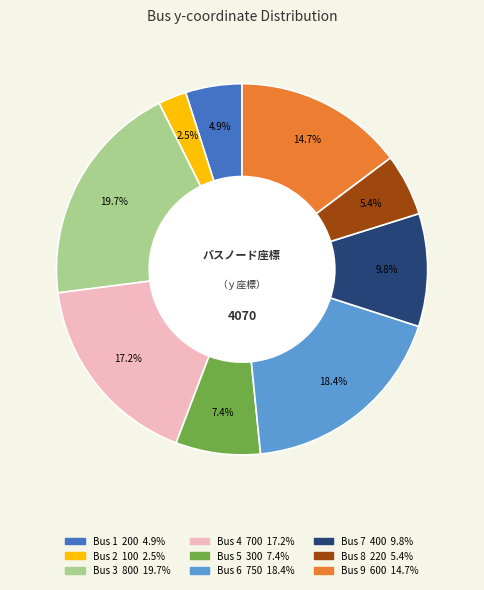

Is there a majority slice in this chart?

No